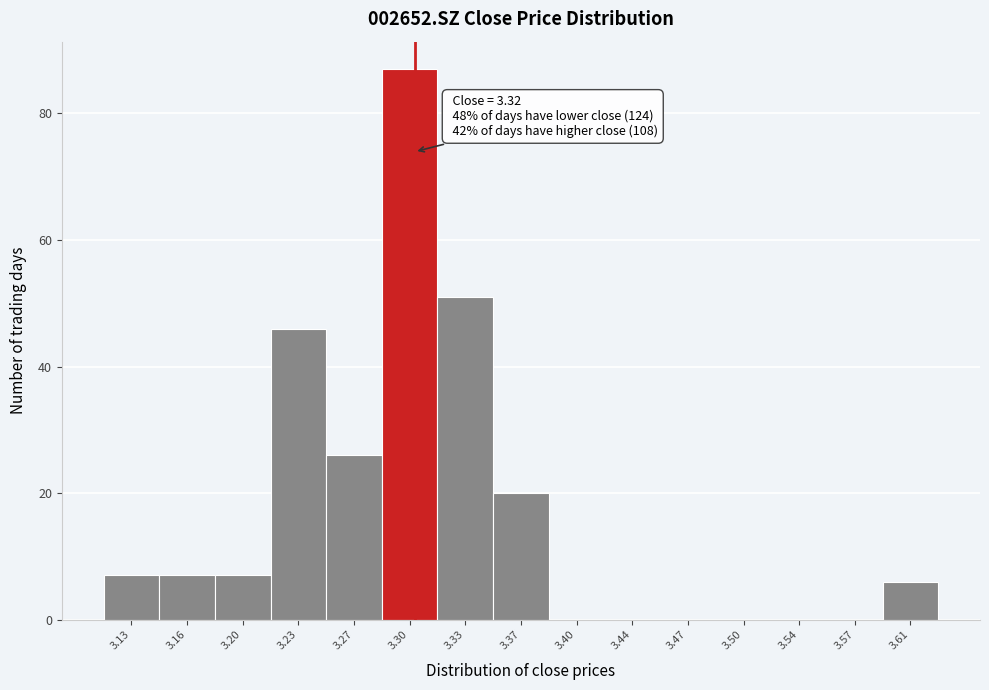

Reading right to left, transcribe all the data shown in this chart.

3.61=6	3.57=0	3.54=0	3.50=0	3.47=0	3.44=0	3.40=0	3.37=20	3.33=51	3.30=87	3.27=26	3.23=46	3.20=7	3.16=7	3.13=7